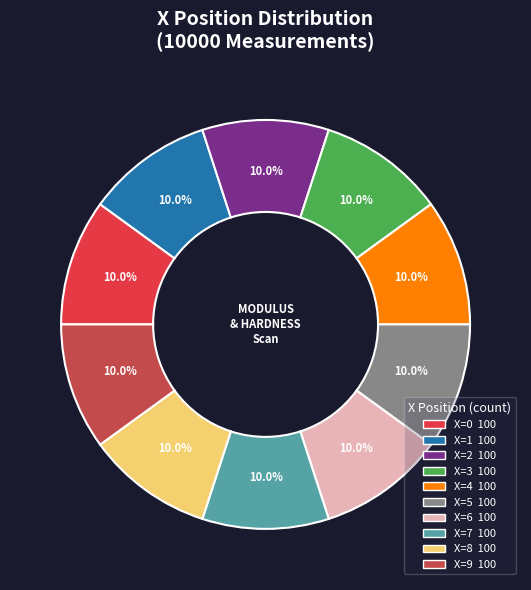

How many segments does this pie chart have?

10